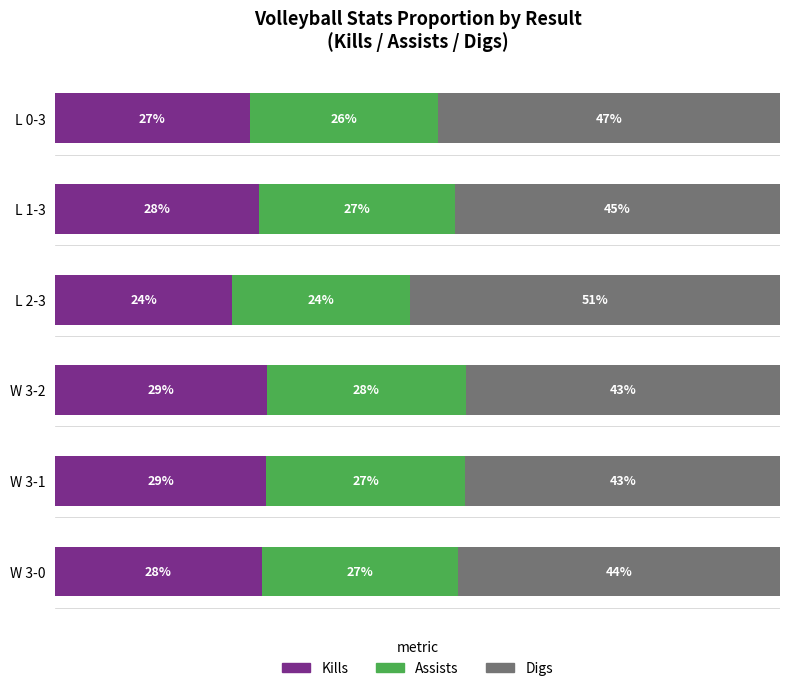

At which label is Kills closest to 26?

L 0-3